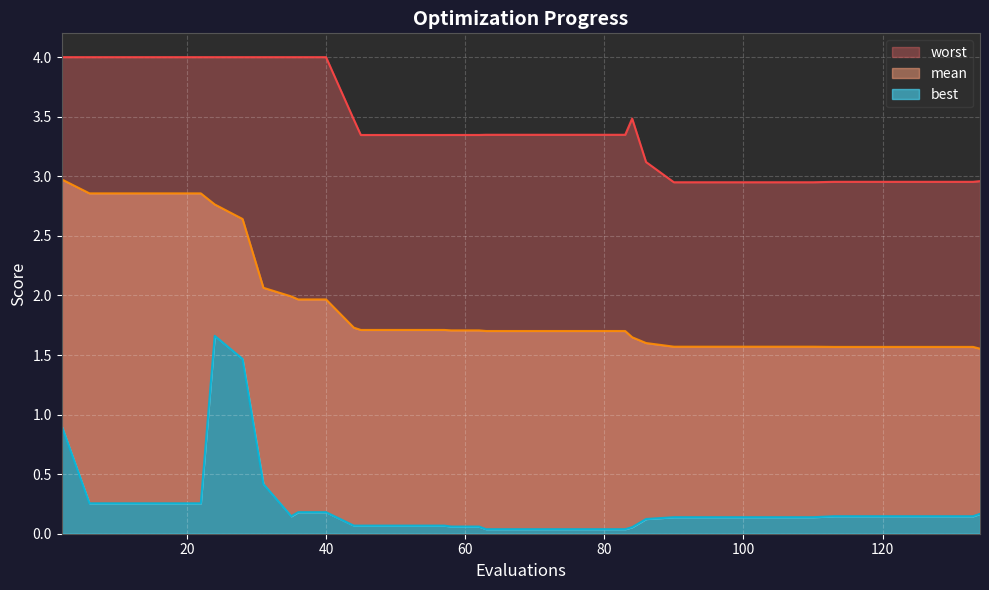

What is the spread (max minus min) of values at 62?

3.3